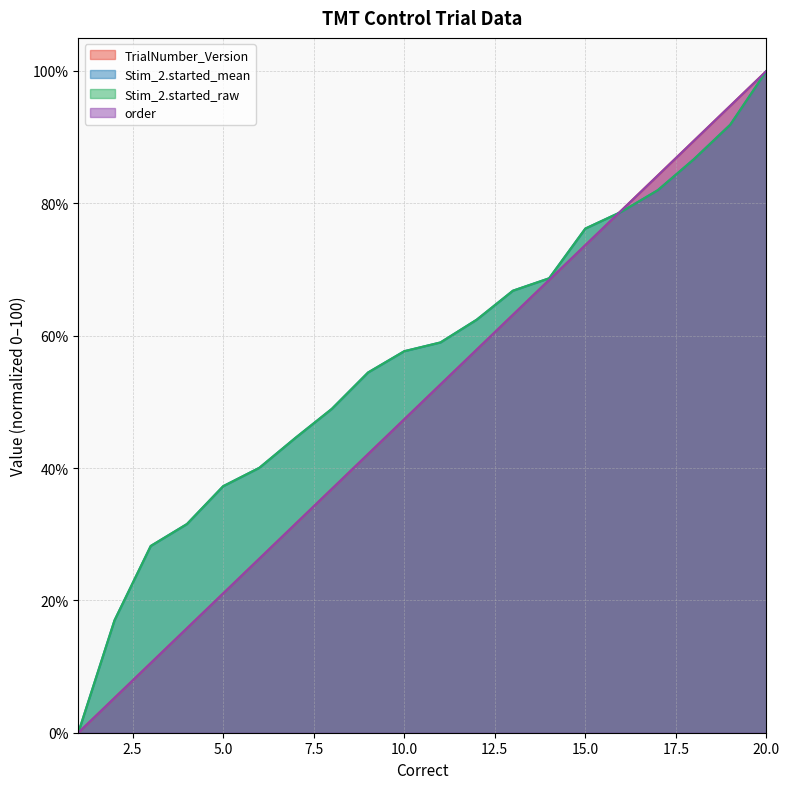

True or false: order and TrialNumber_Version cross at least once.

False